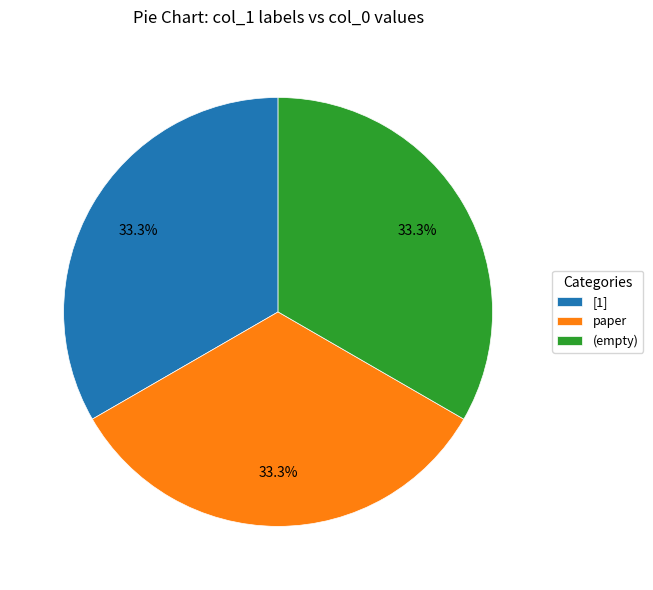

How much of the chart is everything except paper?

66.7%